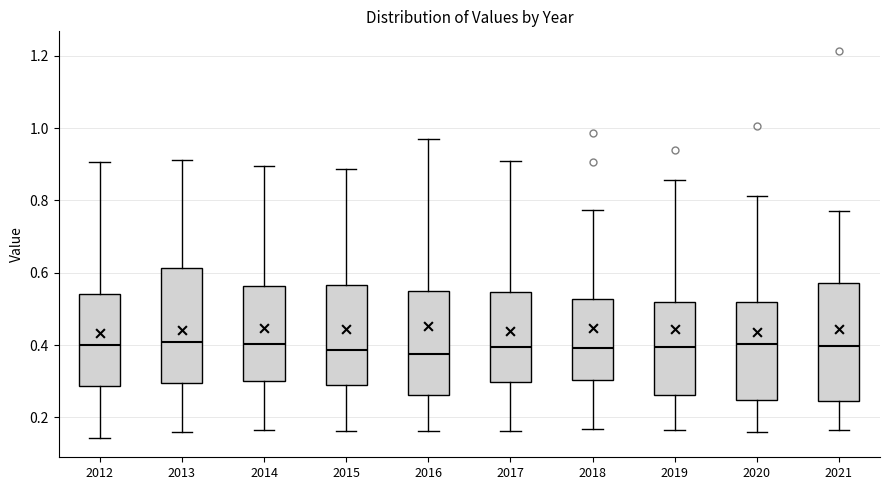

Reading left to right, read every box against the y-axis: the position of its median line, the range the box covers, and the ends of its whiskers. The values are not printed on the chart, so give them approximately, as read against the axis.

2012: median 0.40, box 0.28 to 0.54, whiskers 0.14 to 0.90
2013: median 0.40, box 0.30 to 0.62, whiskers 0.16 to 0.92
2014: median 0.40, box 0.30 to 0.56, whiskers 0.16 to 0.90
2015: median 0.38, box 0.28 to 0.56, whiskers 0.16 to 0.88
2016: median 0.38, box 0.26 to 0.54, whiskers 0.16 to 0.98
2017: median 0.40, box 0.30 to 0.54, whiskers 0.16 to 0.90
2018: median 0.40, box 0.30 to 0.52, whiskers 0.16 to 0.78
2019: median 0.40, box 0.26 to 0.52, whiskers 0.16 to 0.86
2020: median 0.40, box 0.24 to 0.52, whiskers 0.16 to 0.82
2021: median 0.40, box 0.24 to 0.58, whiskers 0.16 to 0.78